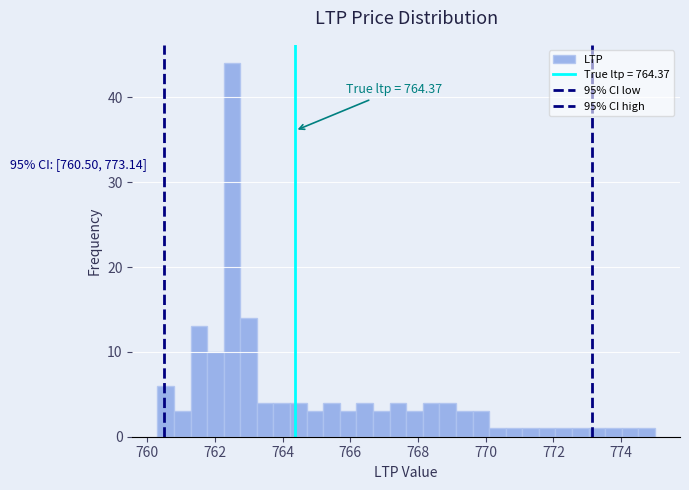

Read against the x-axis, roughly where is the centre of the tallest bar?

762.6